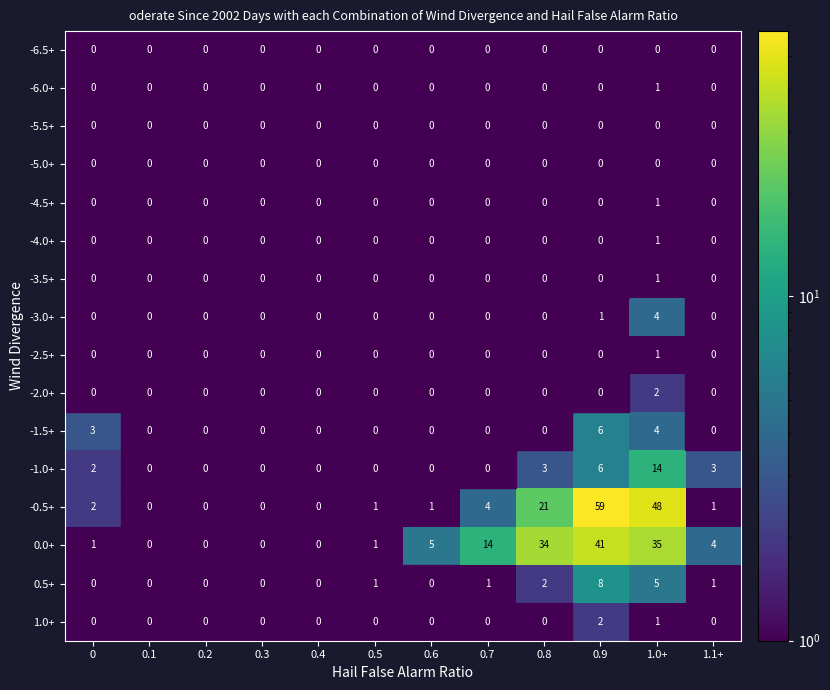

At which category is the sum across all series the highest?

0.9